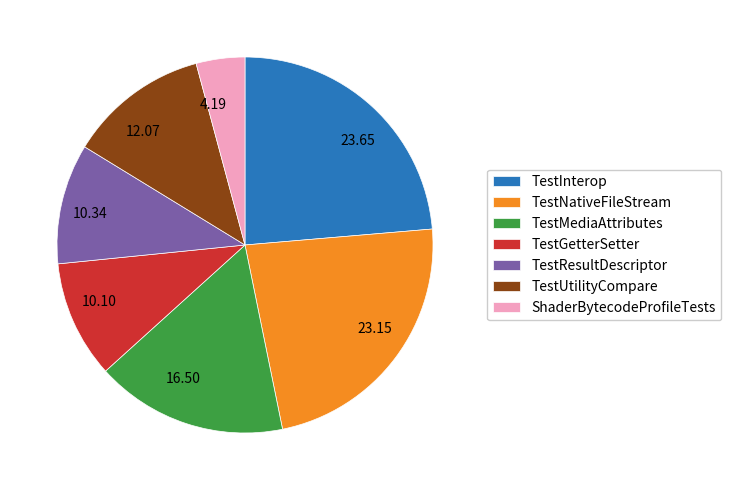

Does any single category account for the majority?

No